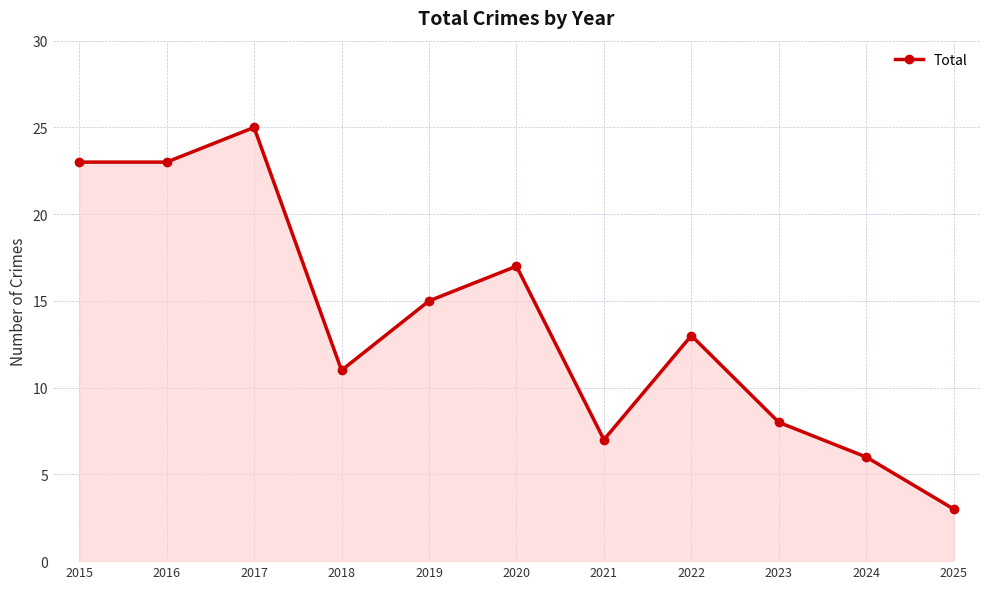

What is the smallest value displayed?

3